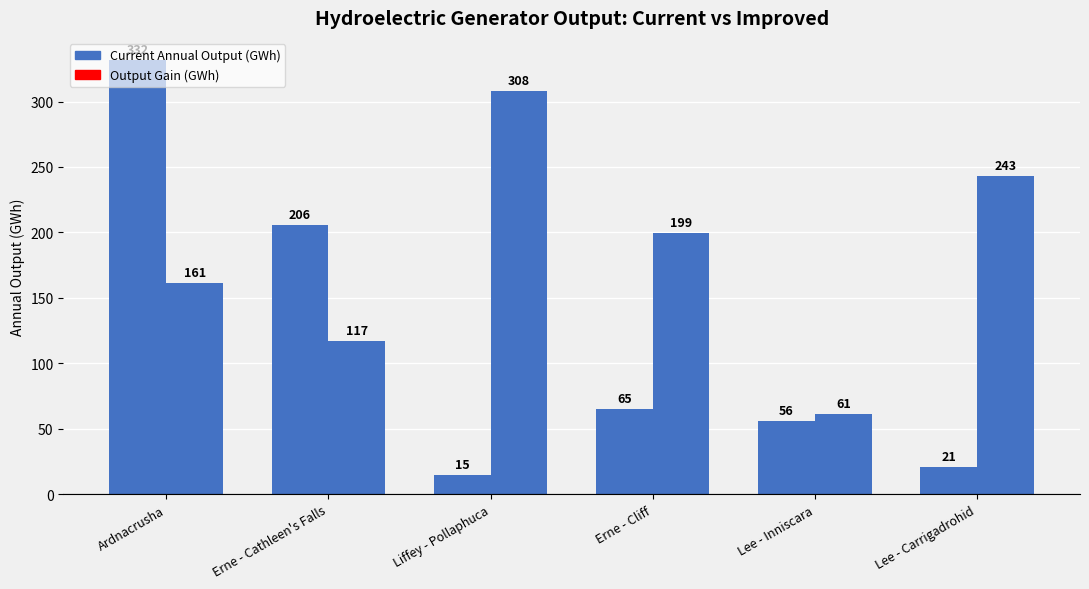

How many data points does each series have?

6